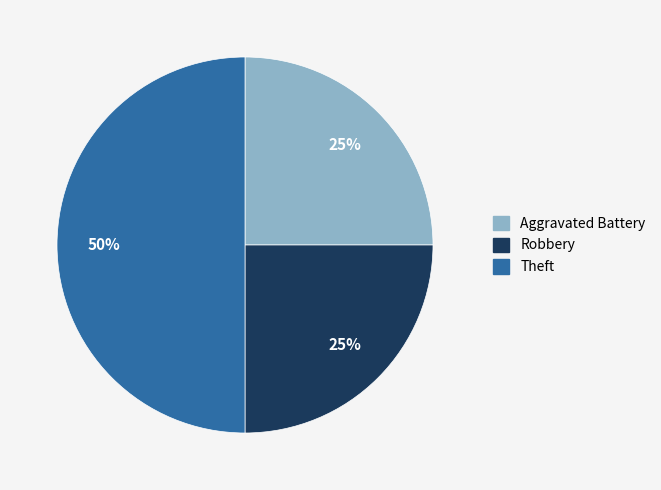

To the nearest percent, what portion does Robbery represent?

25%